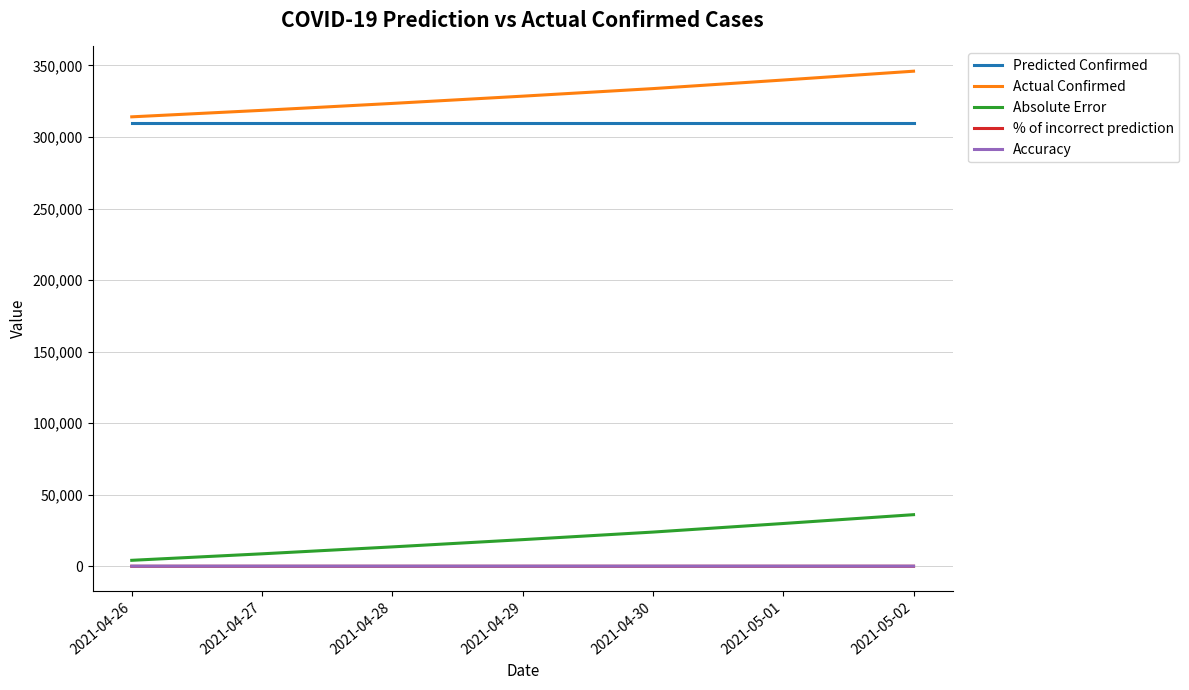

What is the difference between the highest and lowest values at 2021-05-01?

339788.2